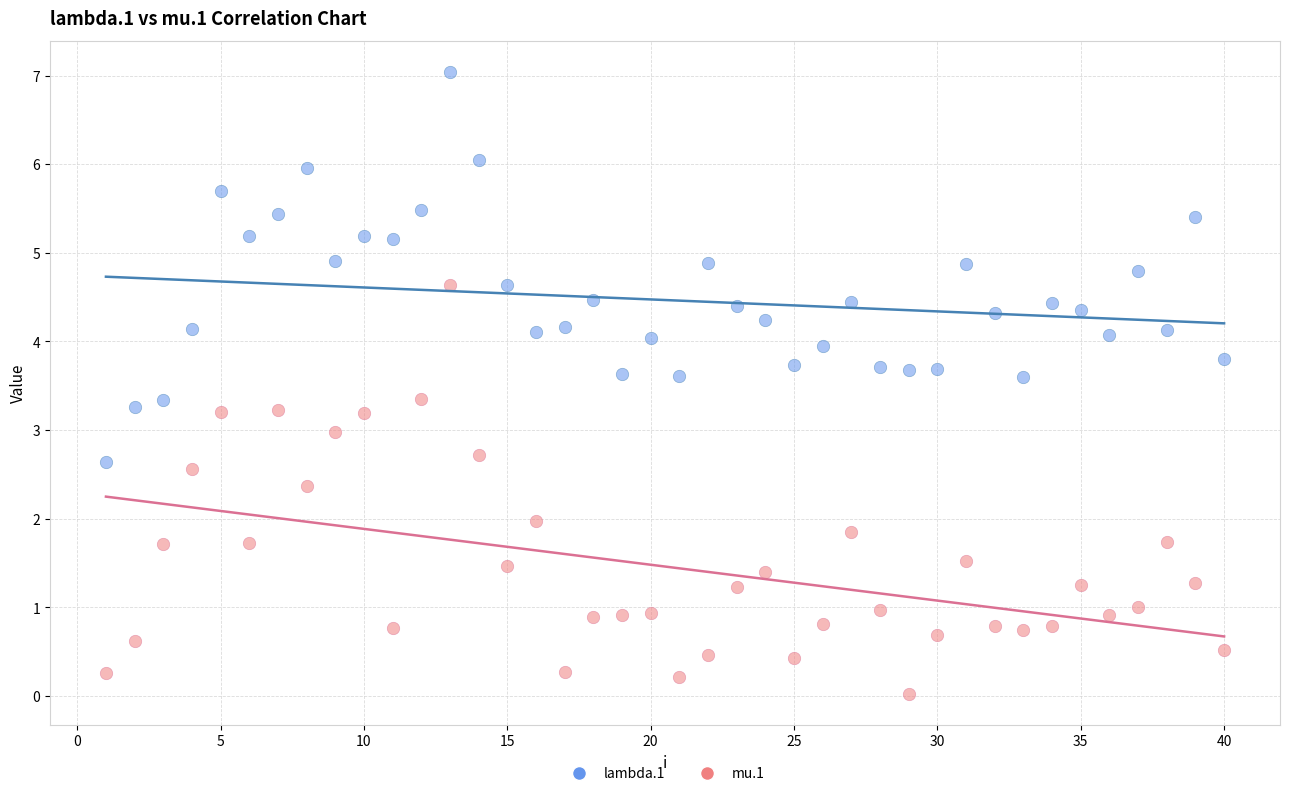

What are all the series names shown in the legend?

lambda.1, mu.1